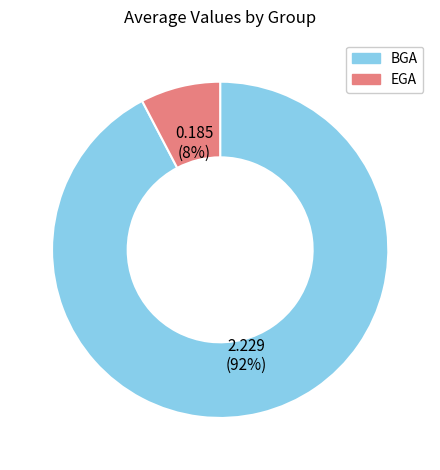

Which slice is the smallest?

EGA